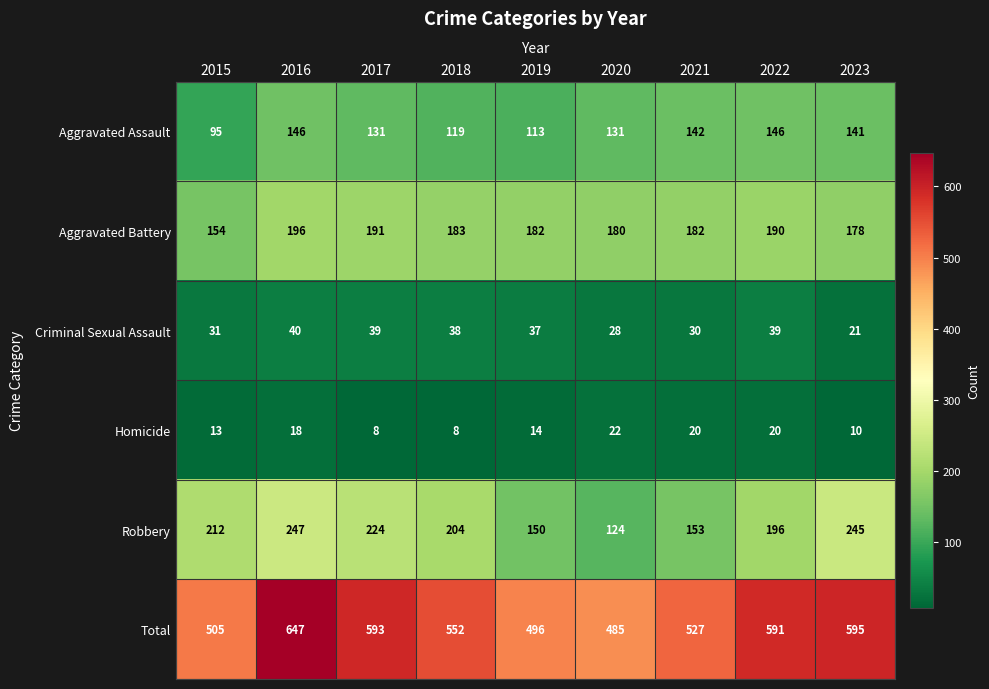

The Aggravated Battery series shows 182 at 2021. True or false?

True